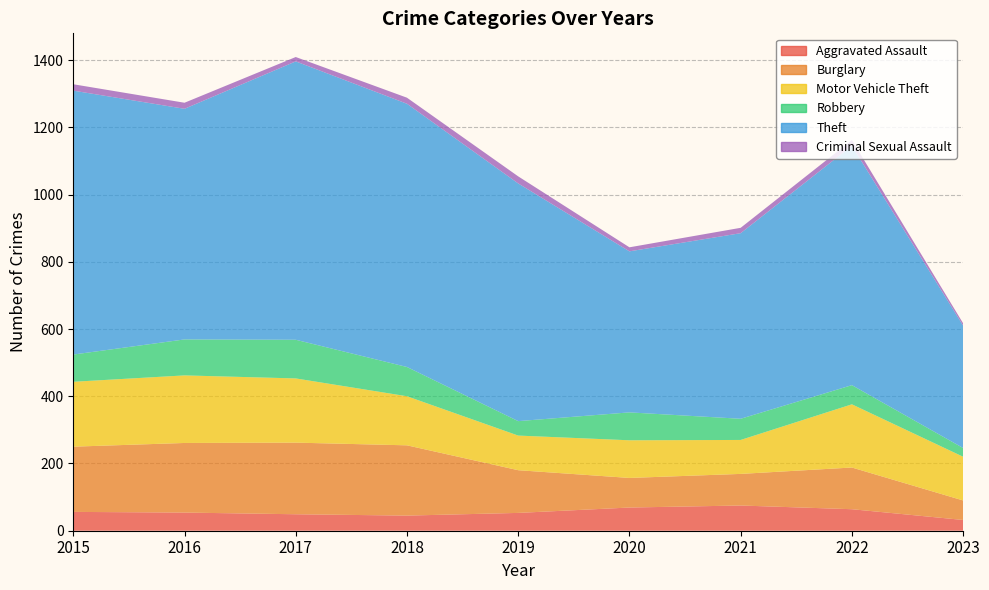

Reading left to right, what are all the values shown in this chart?

Aggravated Assault: 56	54	49	45	53	69	75	64	32
Burglary: 194	207	213	209	127	88	94	124	58
Motor Vehicle Theft: 193	201	191	146	103	112	101	188	130
Robbery: 81	107	115	87	43	83	63	57	26
Theft: 785	686	828	783	707	479	552	712	364
Criminal Sexual Assault: 19	18	13	18	21	12	16	17	7